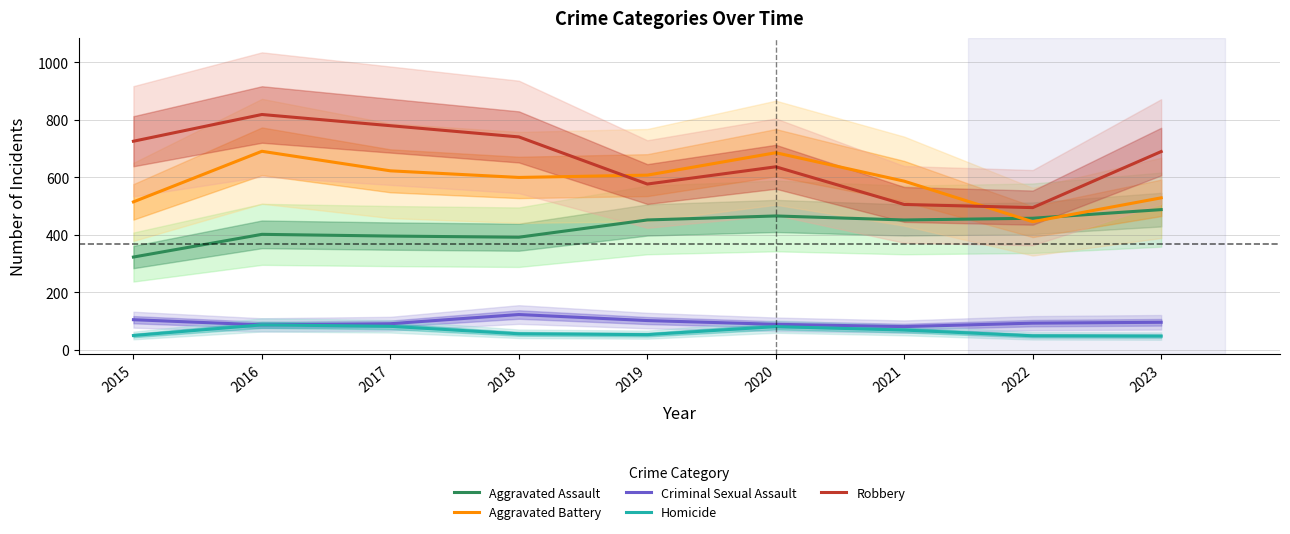

At which category is the sum across all series the highest?

2016